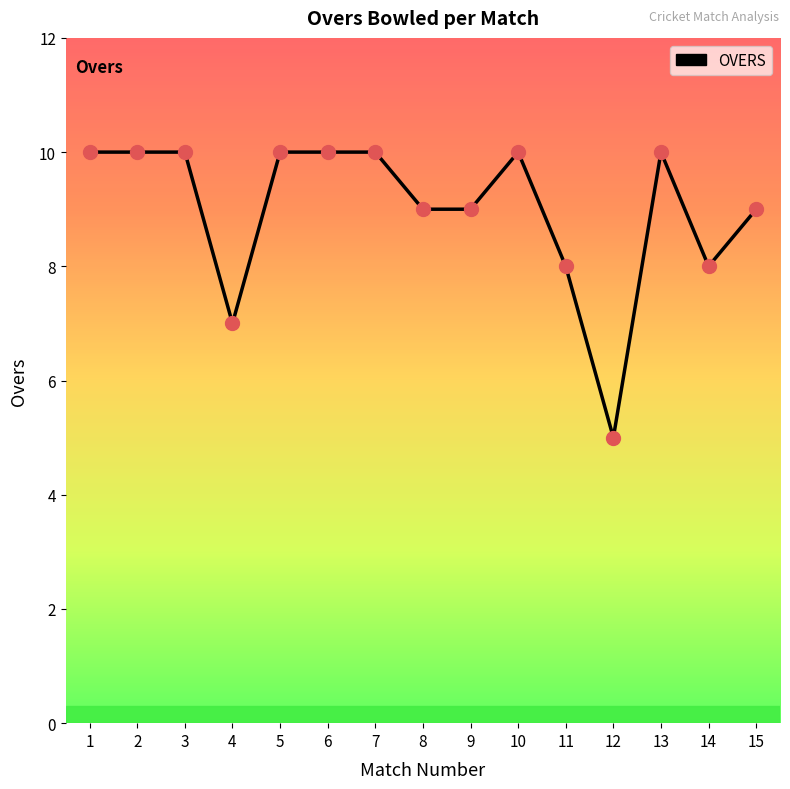

Which has a higher value, 5 or 12?

5